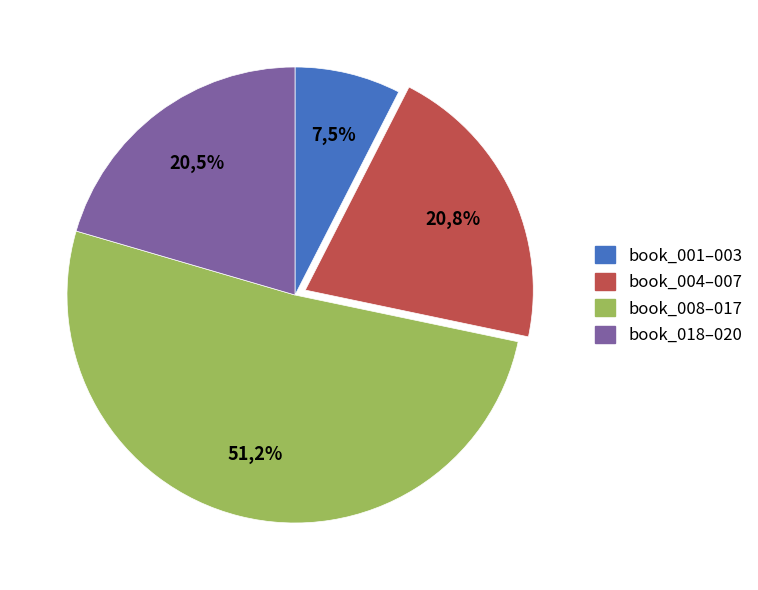

To the nearest percent, what portion does book_014 represent?

5%